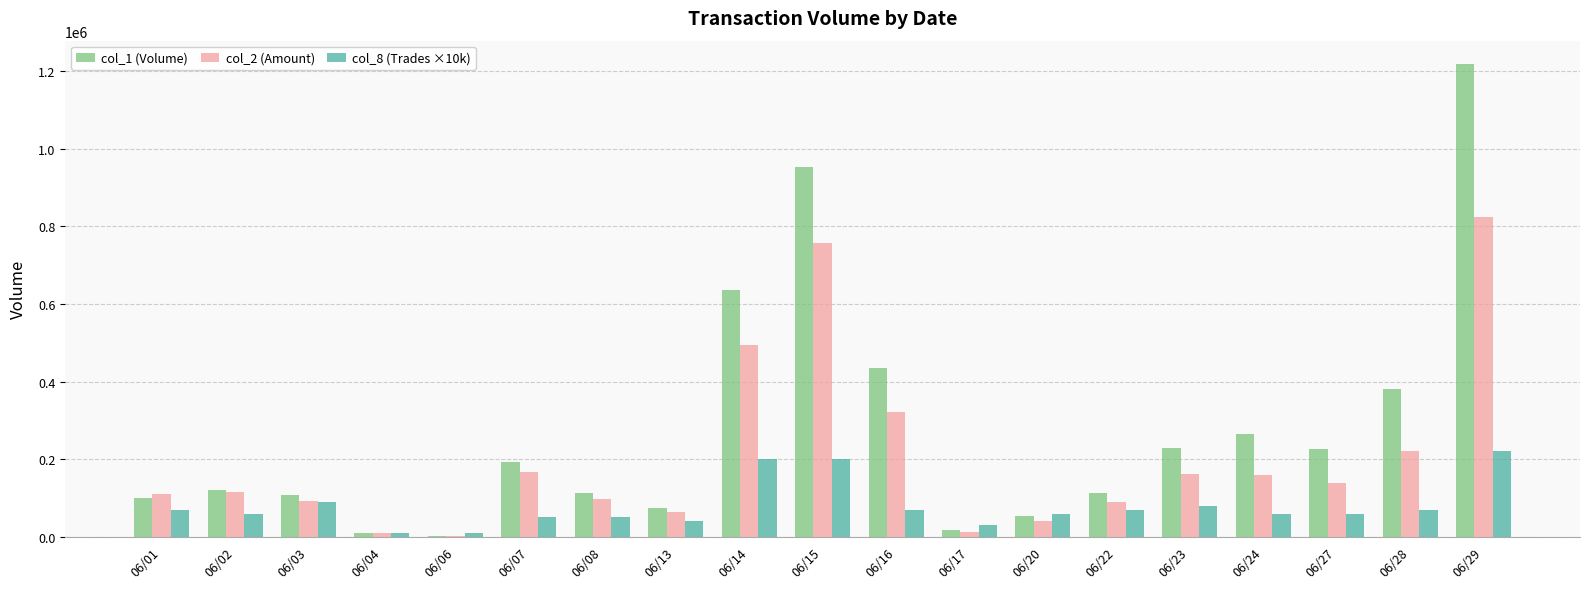

Which category has the highest value across all series?

06/29